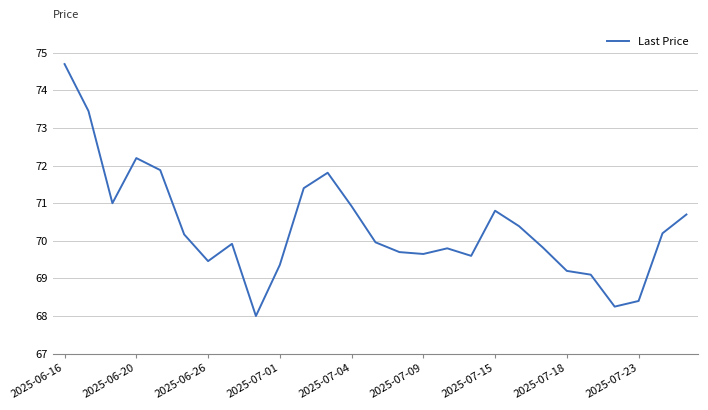

What is the difference between the maximum and minimum values?

6.7